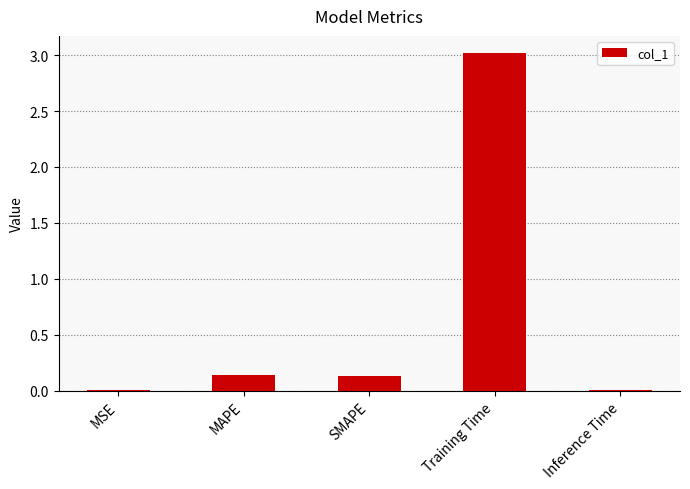

Which has a higher value, Inference Time or Training Time?

Training Time